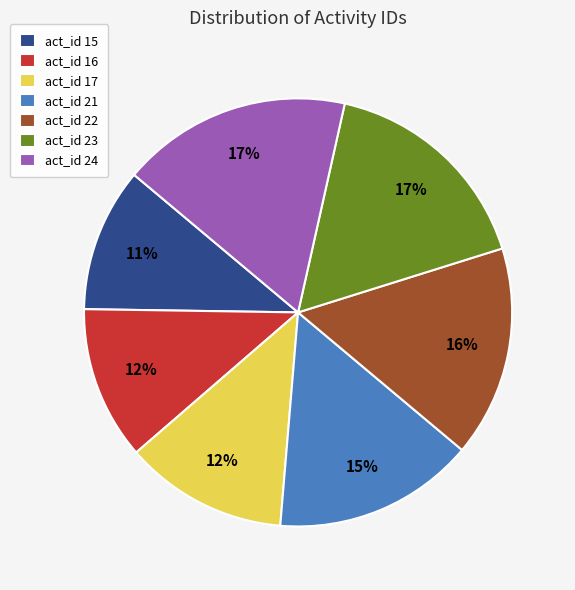

Is it true that act_id 24 is 17% of the pie?

True